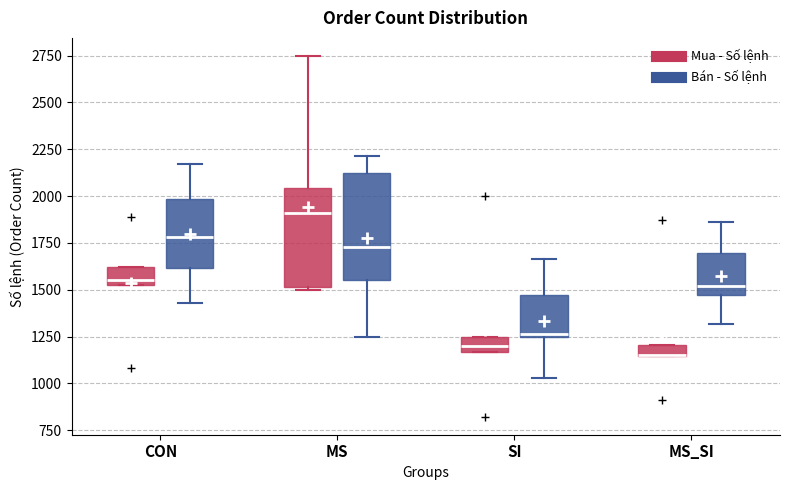

Where is the lower edge of the box for MS (Mua - Số lệnh) on the y-axis? The values are not printed on the chart, so give them approximately, as read against the axis.

1500